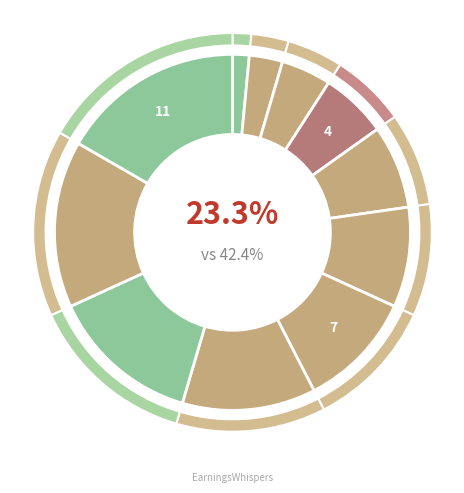

Is it true that 10 is 15% of the pie?

True